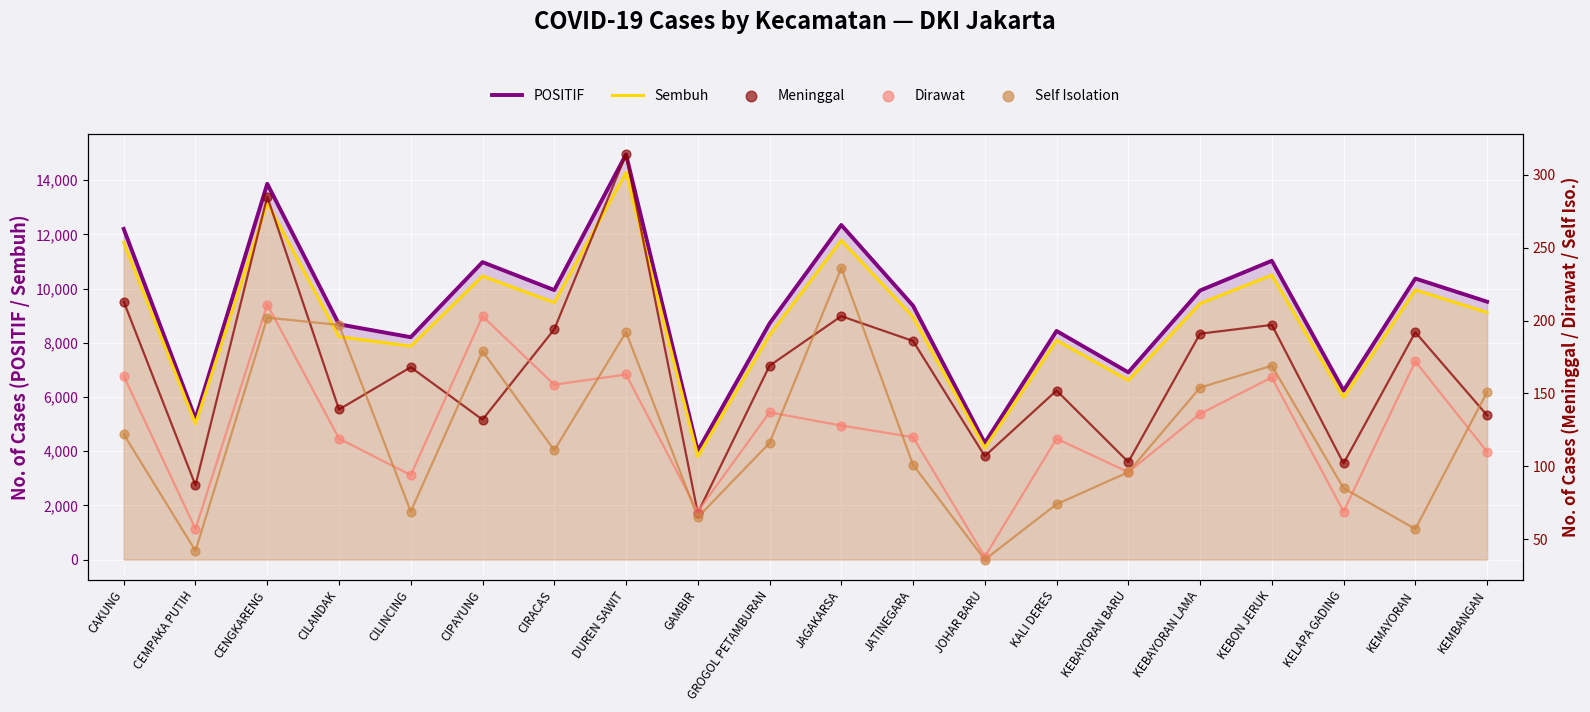

Which series has the largest Y range (max minus min)?

POSITIF